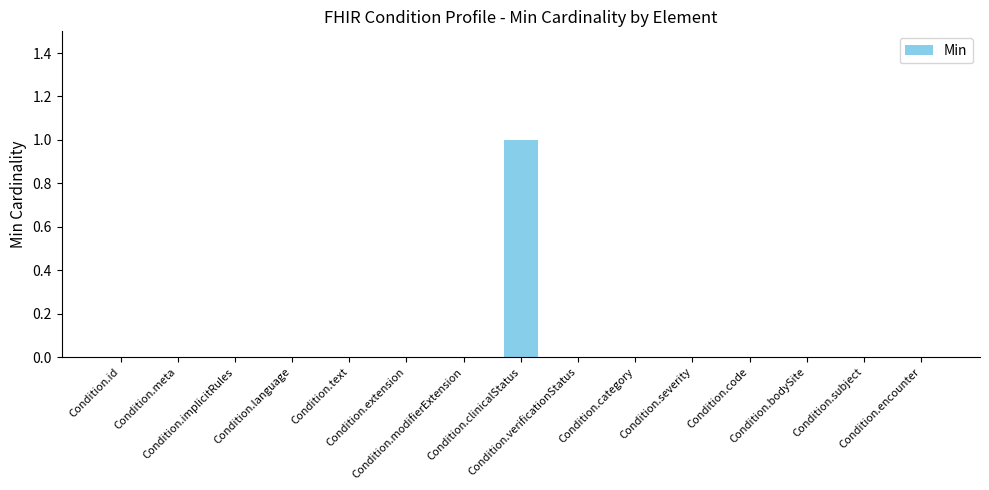

How many series are shown in this chart?

1